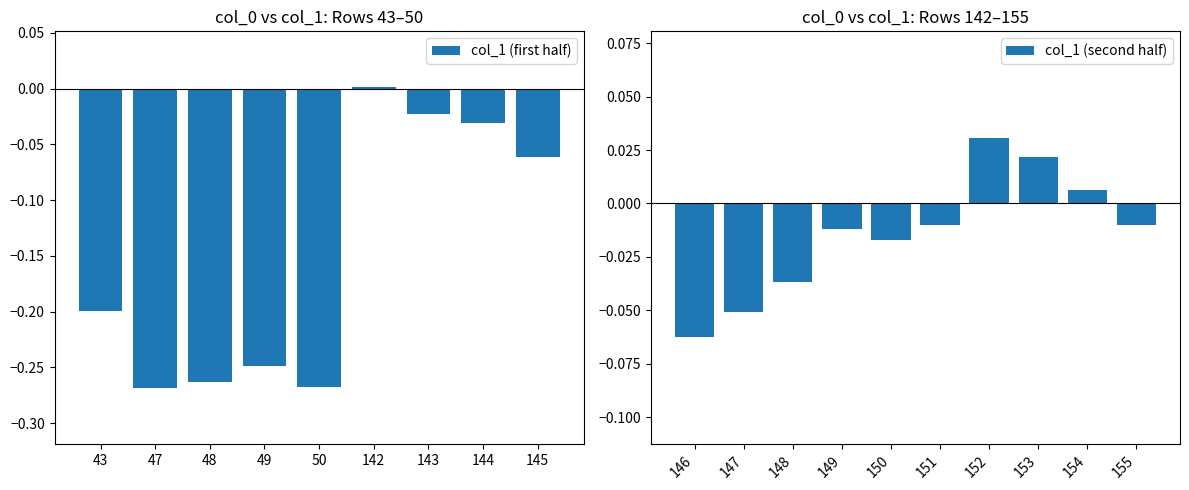

Which has a higher value, 142 or 148?

142